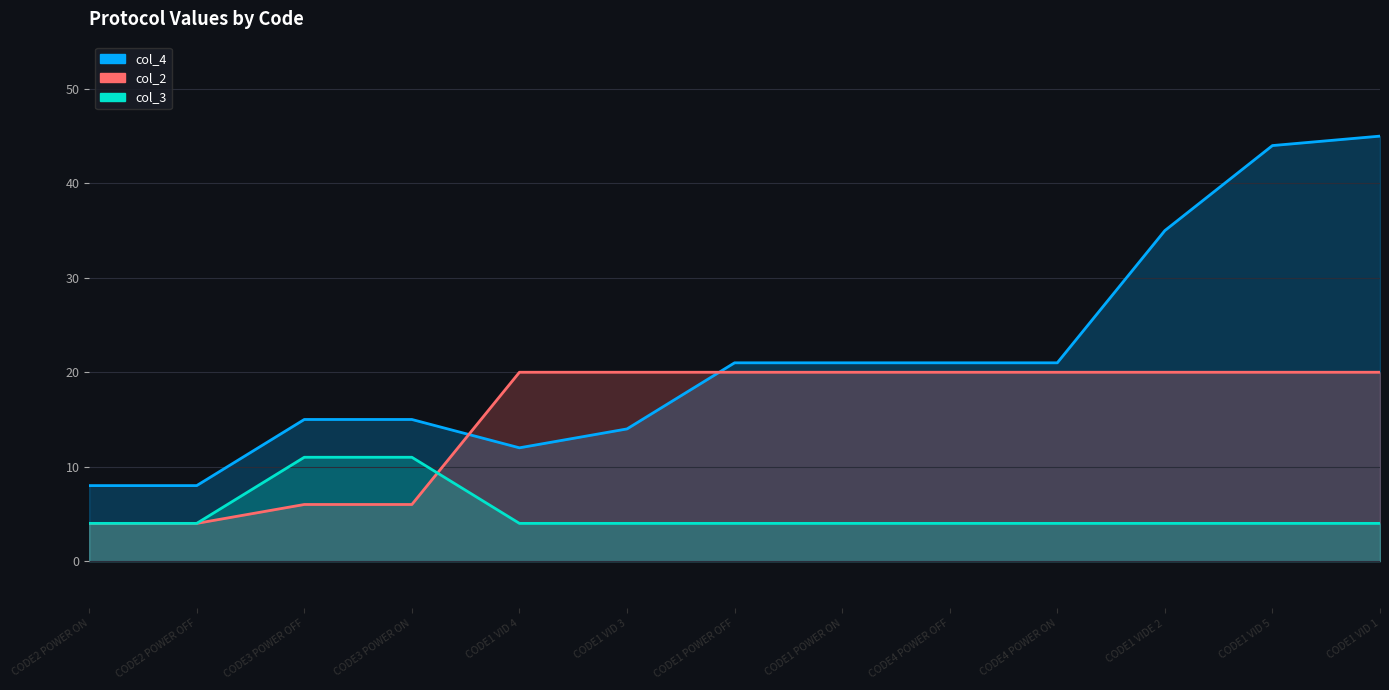

What is the maximum value shown in the chart?

45